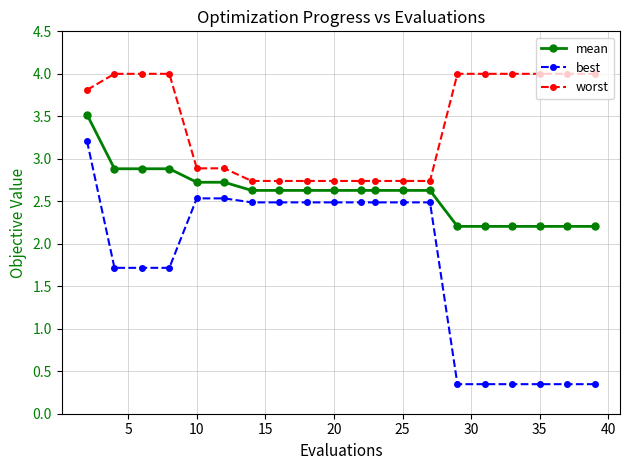

How many data points in best are less than 2?

9